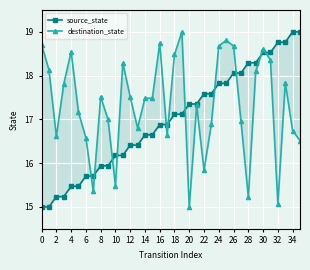

True or false: source_state has a value of 29.1 at 10.

False